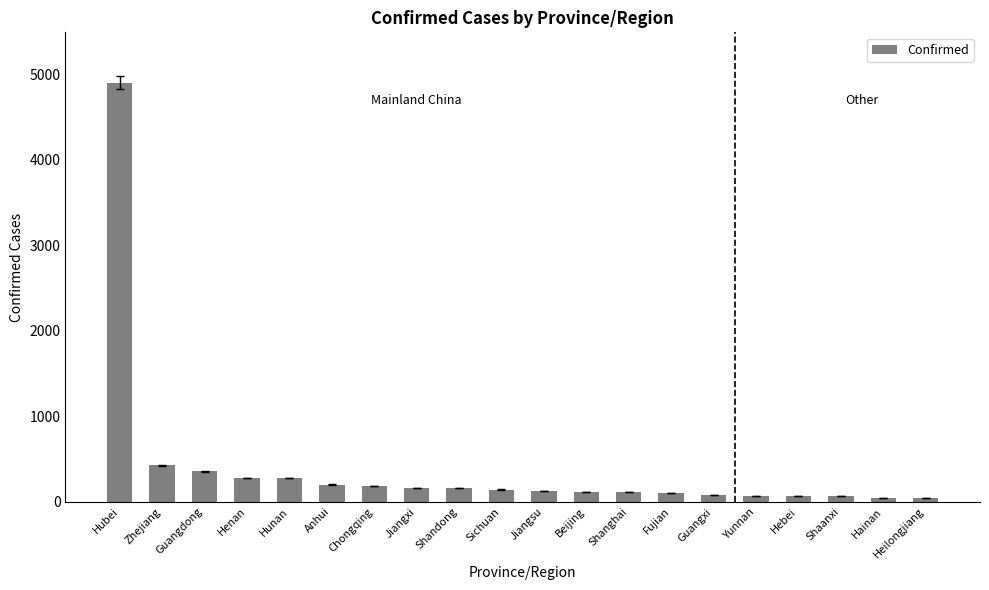

Which category has the highest value across all series?

Hubei